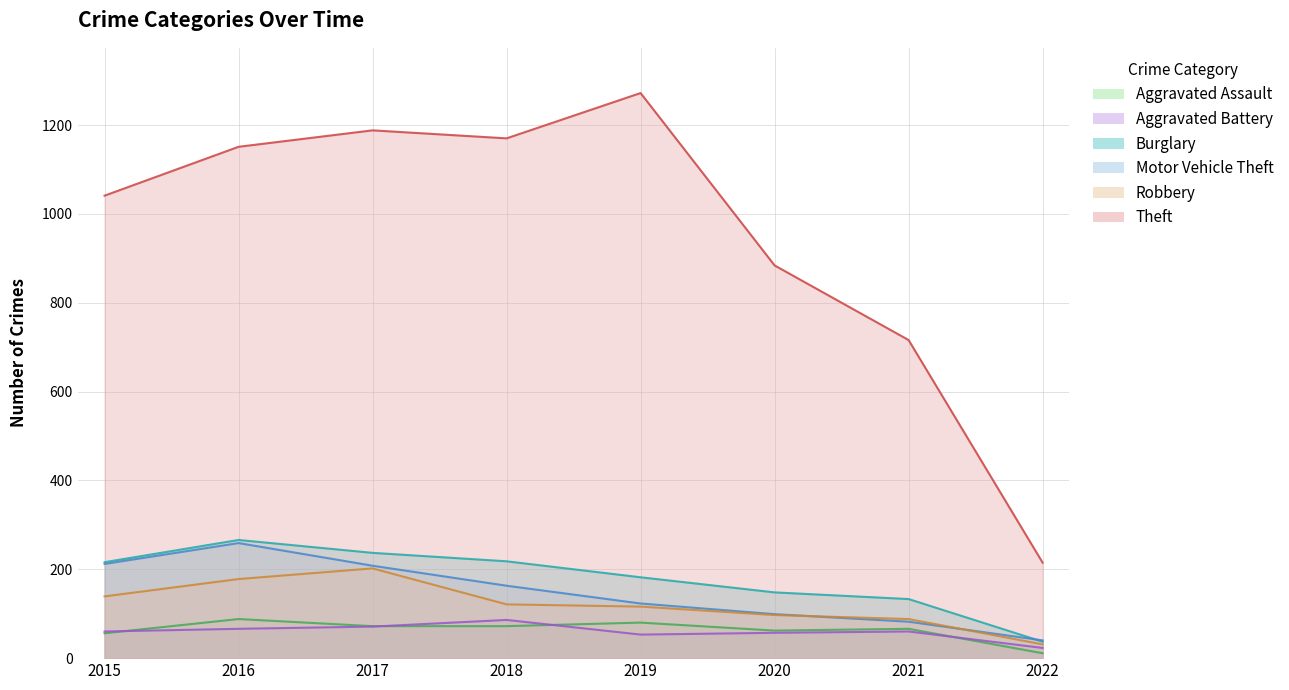

List the labels in order of Burglary value, smallest first.

2022, 2021, 2020, 2019, 2015, 2018, 2017, 2016